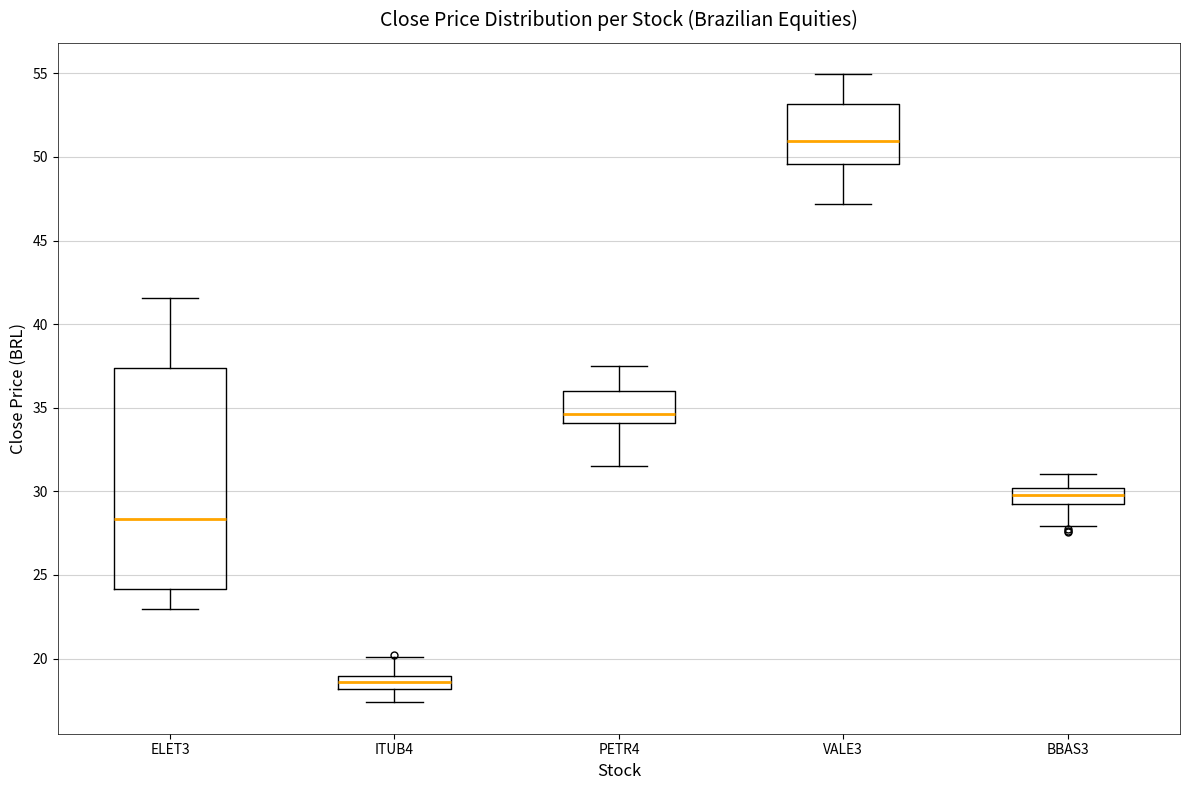

Comparing the boxes themselves (not the whiskers), which one is the tallest?

ELET3